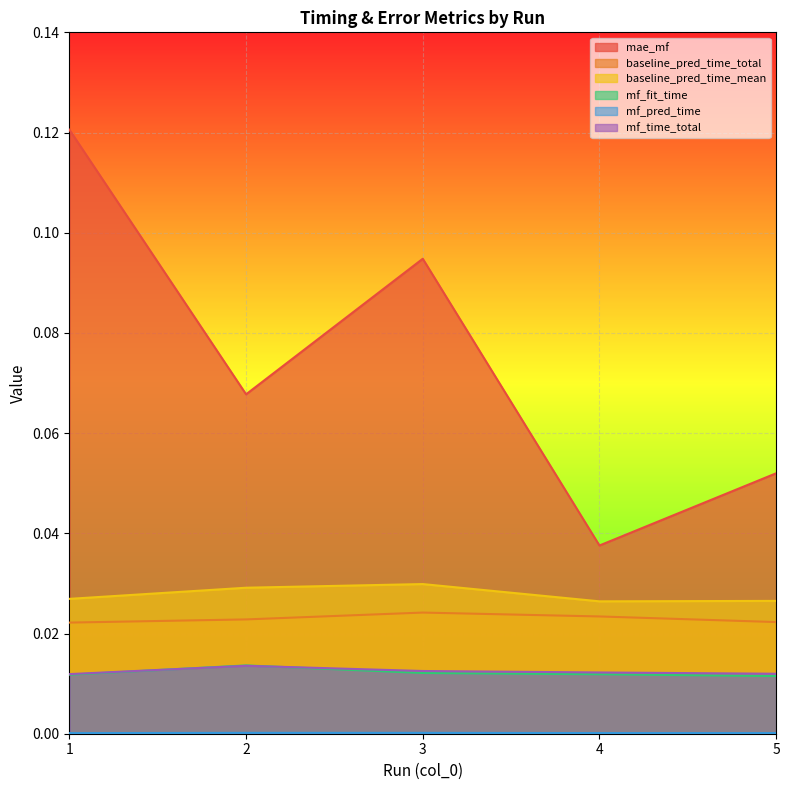

True or false: baseline_pred_time_total has a value of 0.0 at 1.

False